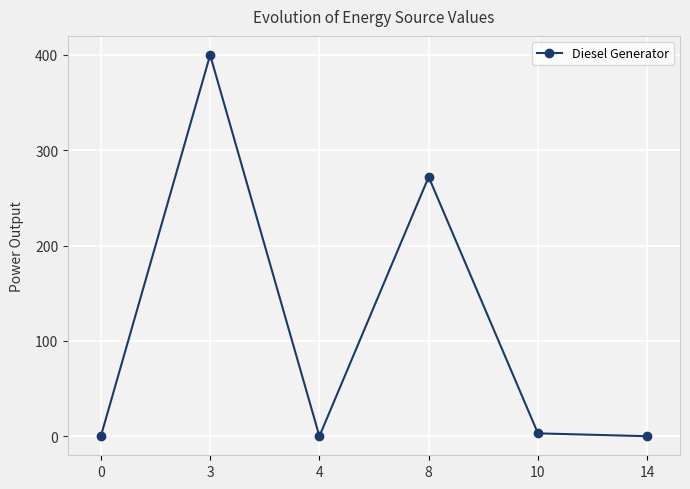

At which category does the data reach its first local peak?

3